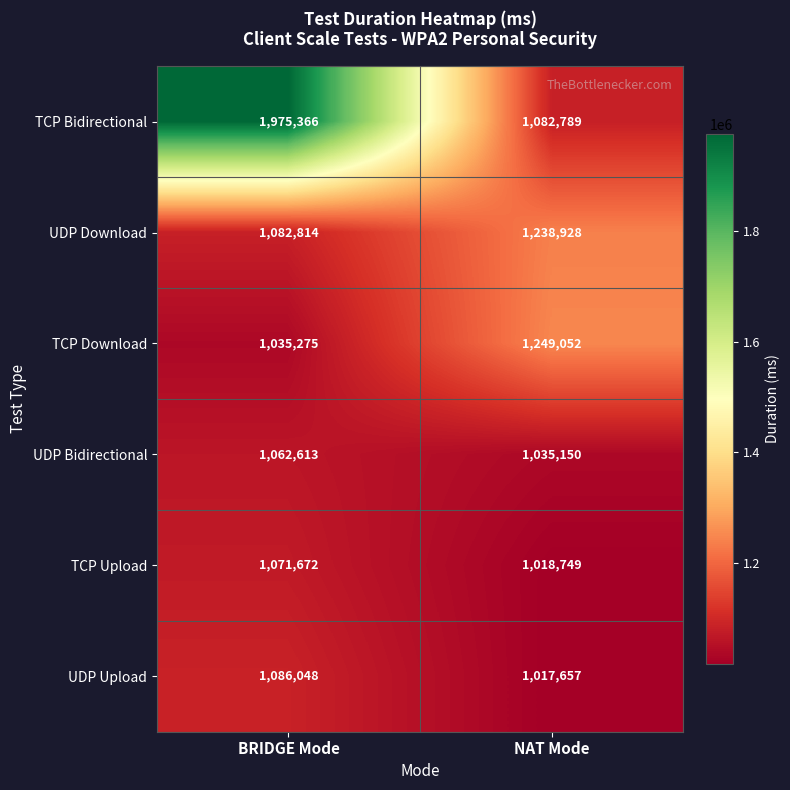

What is the difference between the TCP Download values at NAT Mode and BRIDGE Mode?

213777